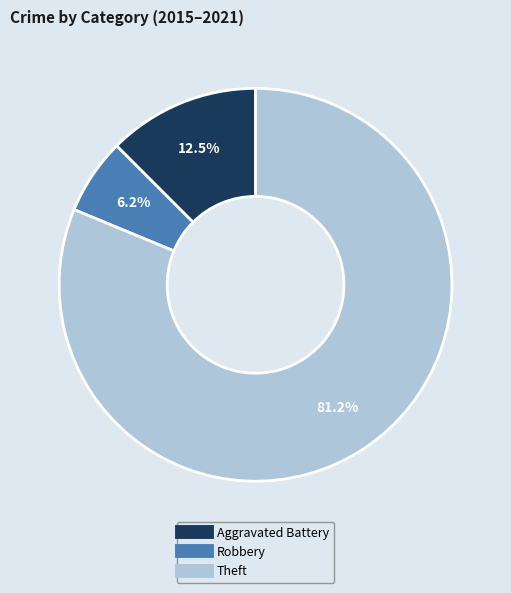

Is there any slice that represents more than half of the pie?

Yes